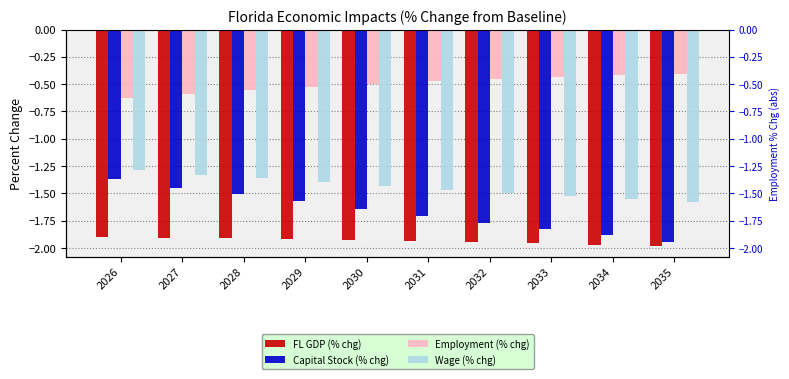

What is the difference between the Wage (% chg) values at 2035 and 2026?

0.3